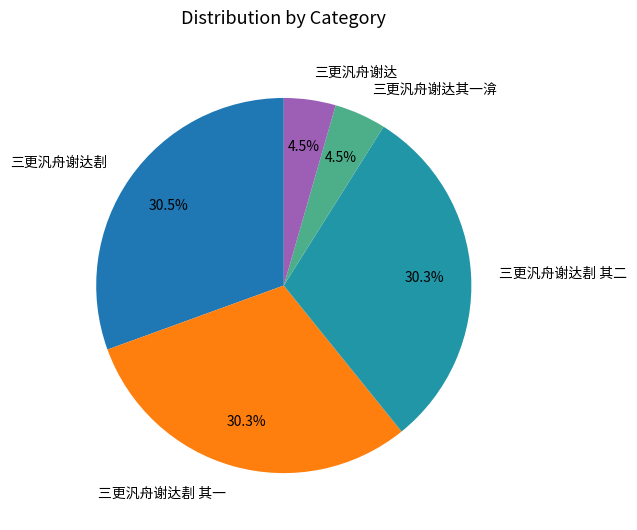

Which has a higher value, 三更汎舟谢达剨 其一 or 三更汎舟谢达?

三更汎舟谢达剨 其一